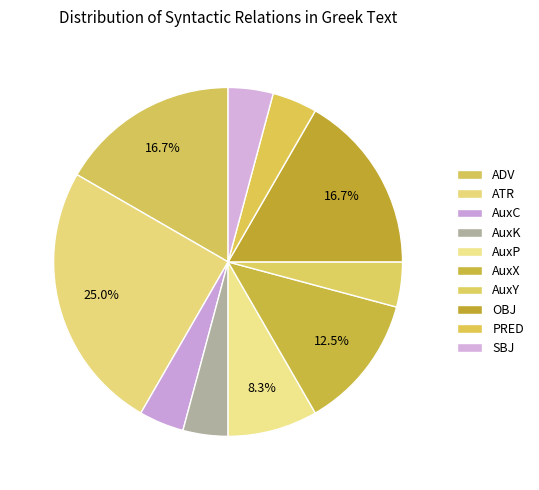

Count the number of slices in the pie.

10